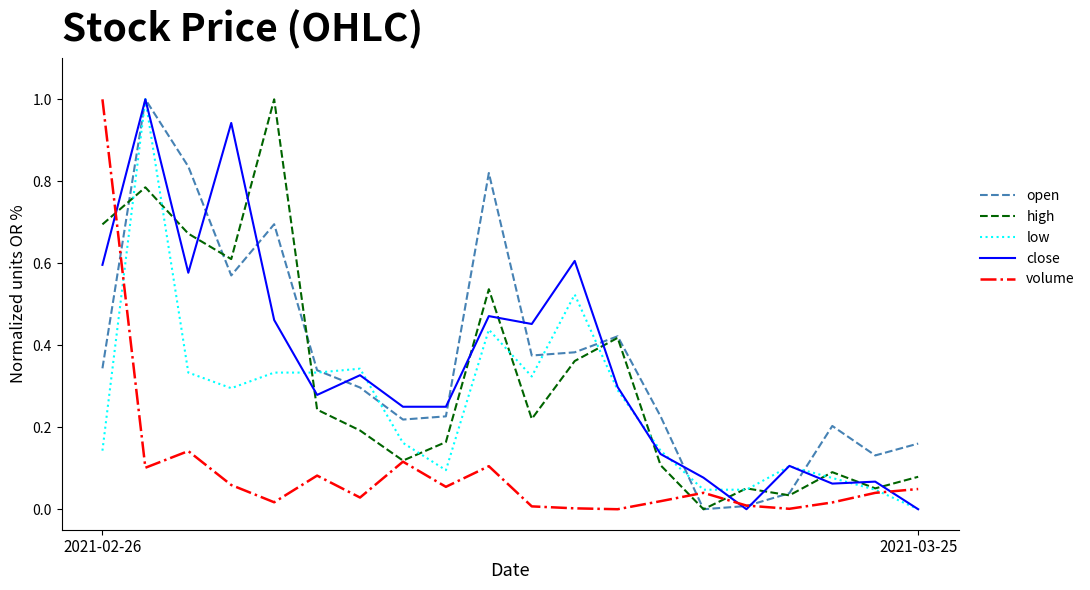

How many lines are shown in the chart?

5